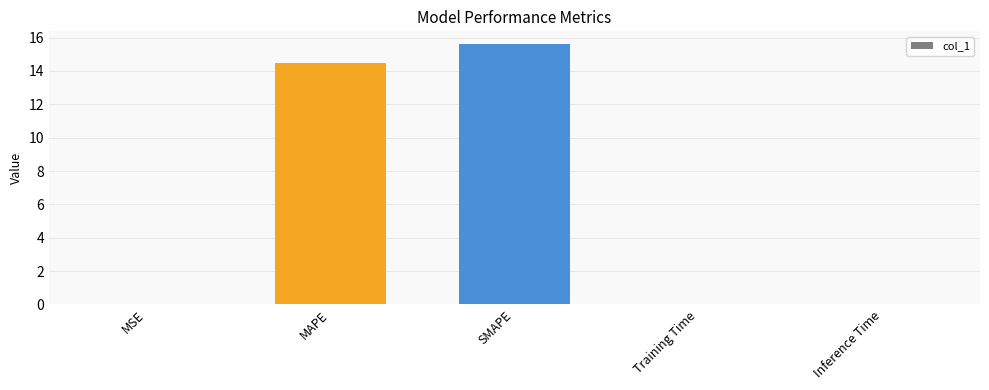

Is it true that the value at Training Time is 0.0?

True